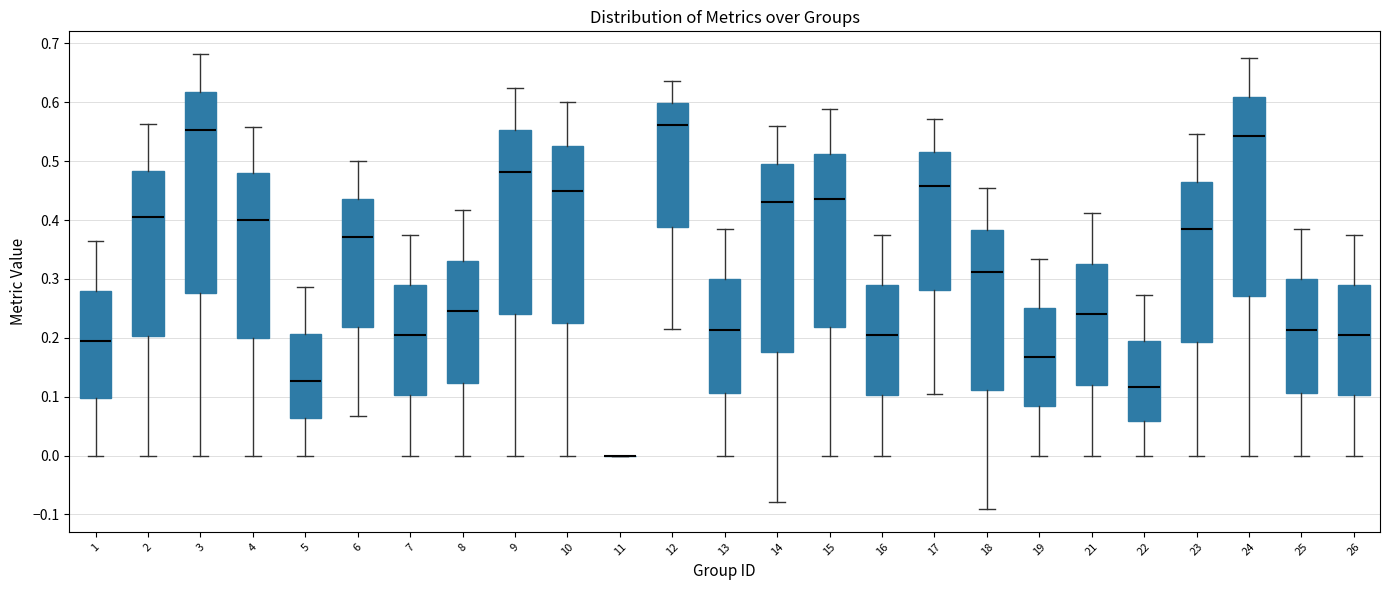

Reading left to right, transcribe this box plot: for each box, give where its median line is, the range the box spans, and where its two whiskers end, as read against the y-axis. The values are not printed on the chart, so give them approximately, as read against the axis.

1: median 0.19, box 0.10 to 0.28, whiskers 0.00 to 0.36
2: median 0.41, box 0.20 to 0.48, whiskers 0.00 to 0.56
3: median 0.55, box 0.28 to 0.62, whiskers 0.00 to 0.68
4: median 0.40, box 0.20 to 0.48, whiskers 0.00 to 0.56
5: median 0.13, box 0.06 to 0.21, whiskers 0.00 to 0.29
6: median 0.37, box 0.22 to 0.44, whiskers 0.07 to 0.50
7: median 0.20, box 0.10 to 0.29, whiskers 0.00 to 0.38
8: median 0.25, box 0.12 to 0.33, whiskers 0.00 to 0.42
9: median 0.48, box 0.24 to 0.55, whiskers 0.00 to 0.63
10: median 0.45, box 0.23 to 0.53, whiskers 0.00 to 0.60
11: box collapsed to a line at 0.00, whiskers 0.00 to 0.00
12: median 0.56, box 0.39 to 0.60, whiskers 0.21 to 0.64
13: median 0.21, box 0.11 to 0.30, whiskers 0.00 to 0.38
14: median 0.43, box 0.18 to 0.50, whiskers -0.08 to 0.56
15: median 0.44, box 0.22 to 0.51, whiskers 0.00 to 0.59
16: median 0.20, box 0.10 to 0.29, whiskers 0.00 to 0.38
17: median 0.46, box 0.28 to 0.51, whiskers 0.10 to 0.57
18: median 0.31, box 0.11 to 0.38, whiskers -0.09 to 0.45
19: median 0.17, box 0.08 to 0.25, whiskers 0.00 to 0.33
21: median 0.24, box 0.12 to 0.33, whiskers 0.00 to 0.41
22: median 0.12, box 0.06 to 0.19, whiskers 0.00 to 0.27
23: median 0.39, box 0.19 to 0.47, whiskers 0.00 to 0.55
24: median 0.54, box 0.27 to 0.61, whiskers 0.00 to 0.67
25: median 0.21, box 0.11 to 0.30, whiskers 0.00 to 0.38
26: median 0.20, box 0.10 to 0.29, whiskers 0.00 to 0.38